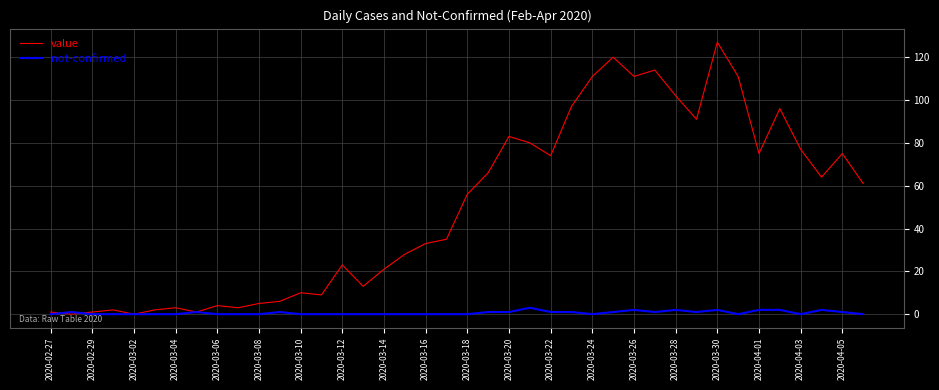

Which series has the largest total across all categories?

value